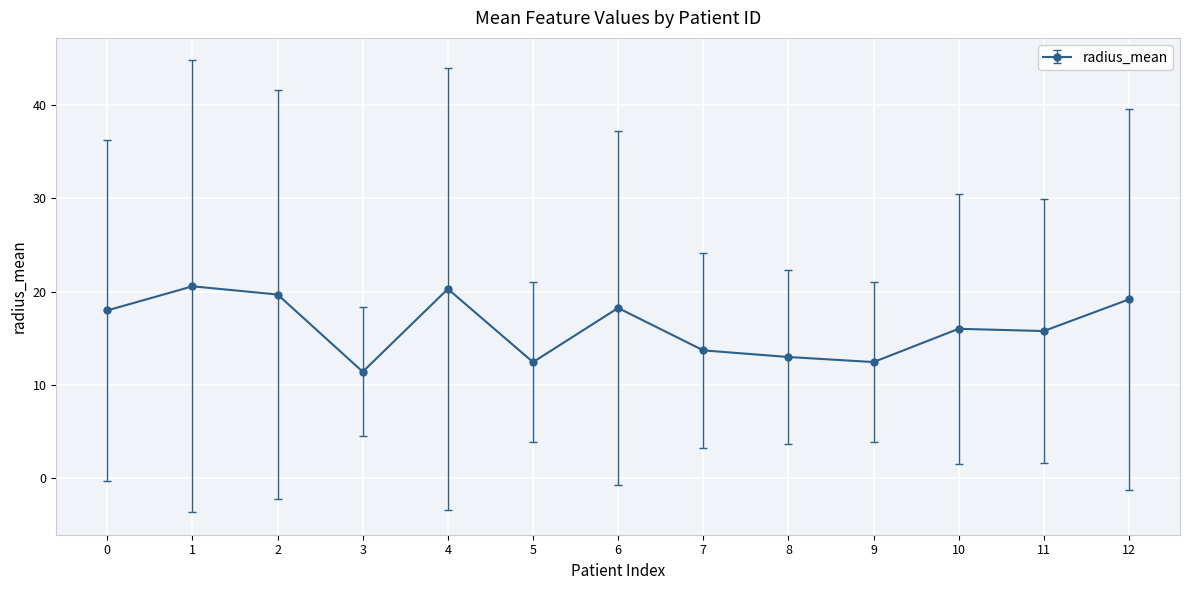

What is the change in value from 2 to 11?

-3.9